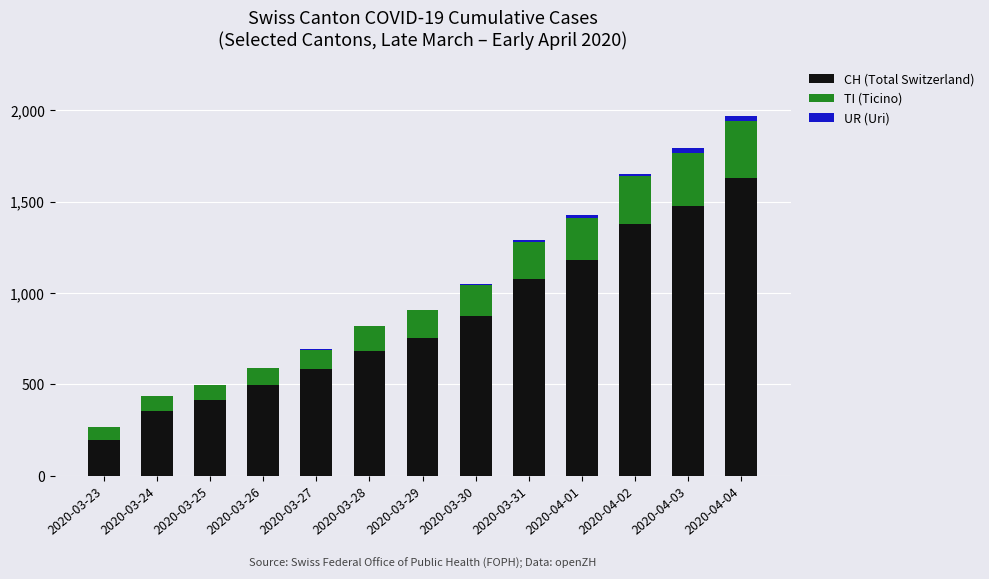

True or false: CH (Total Switzerland) has a value of 683 at 2020-03-28.

True